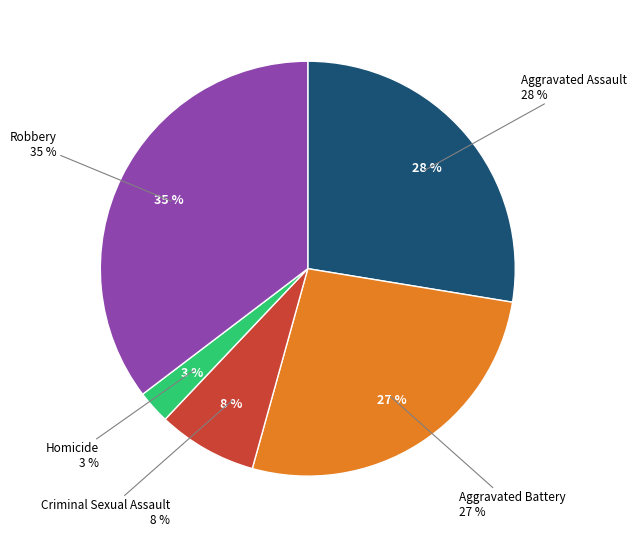

Which category has the biggest portion of the pie?

Robbery